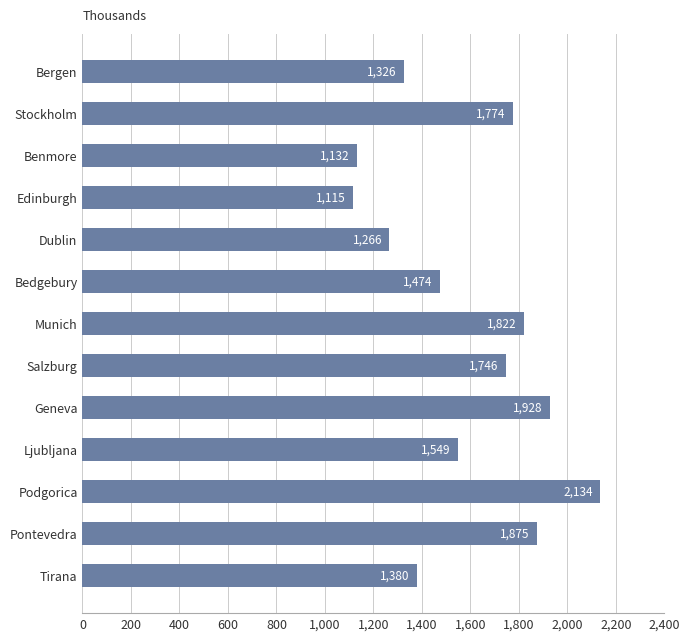

What is the ratio of the value at Podgorica to the value at Munich?

1.2